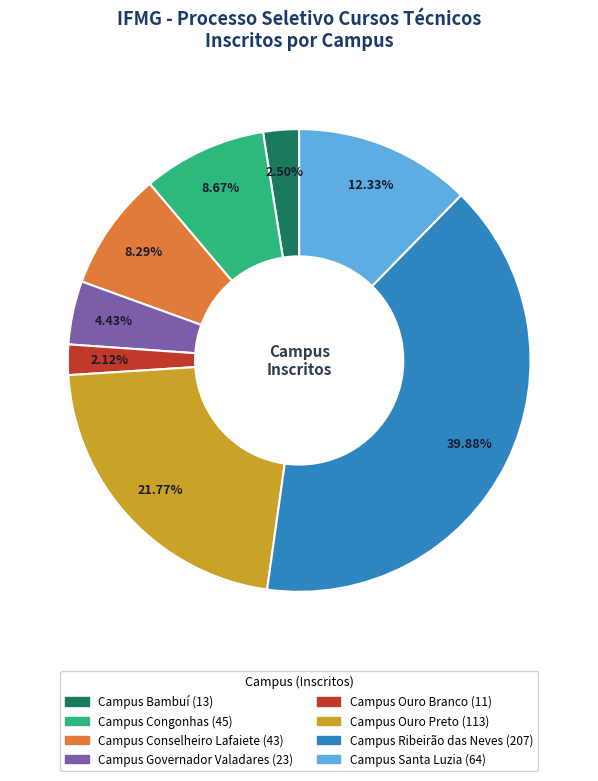

What percentage is NOT represented by Campus Conselheiro Lafaiete?

91.7%